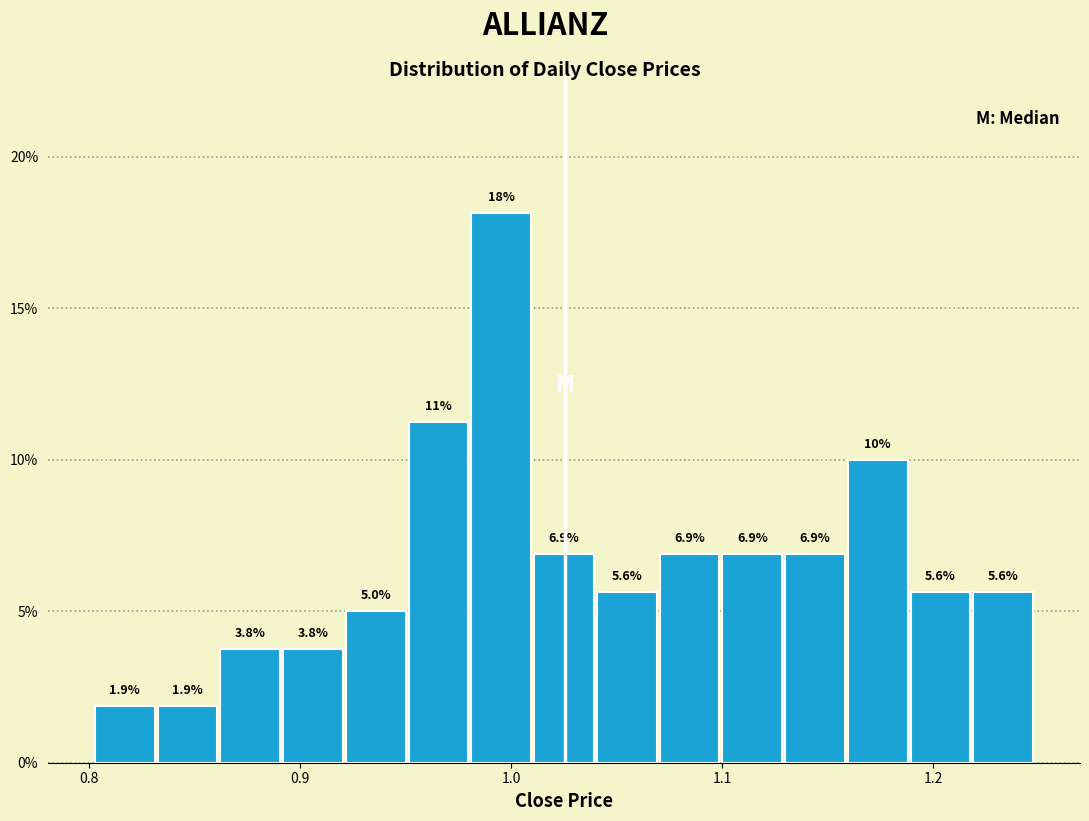

Read against the x-axis, roughly where is the centre of the tallest bar?

1.00